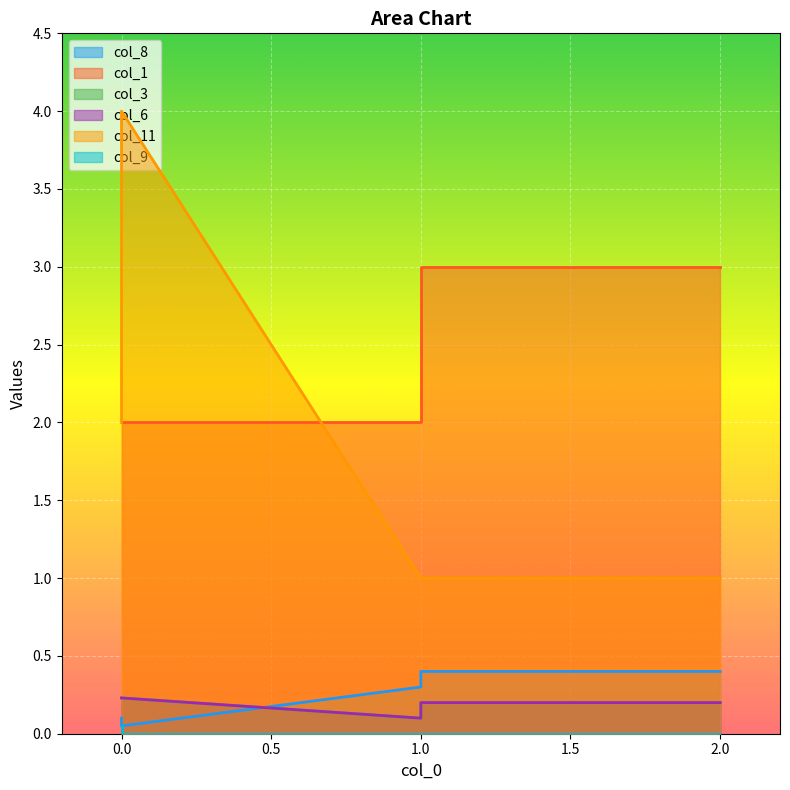

Reading left to right, what are all the values shown in this chart?

col_8: 0.1	0.1	0.3	0.4	0.4
col_1: 2.0	2.0	2.0	3.0	3.0
col_3: 0.2	0.2	0.1	0.2	0.2
col_6: 0.2	0.2	0.1	0.2	0.2
col_11: 2.0	4.0	1.0	1.0	1.0
col_9: 0.1	0.0	0.0	0.0	0.0